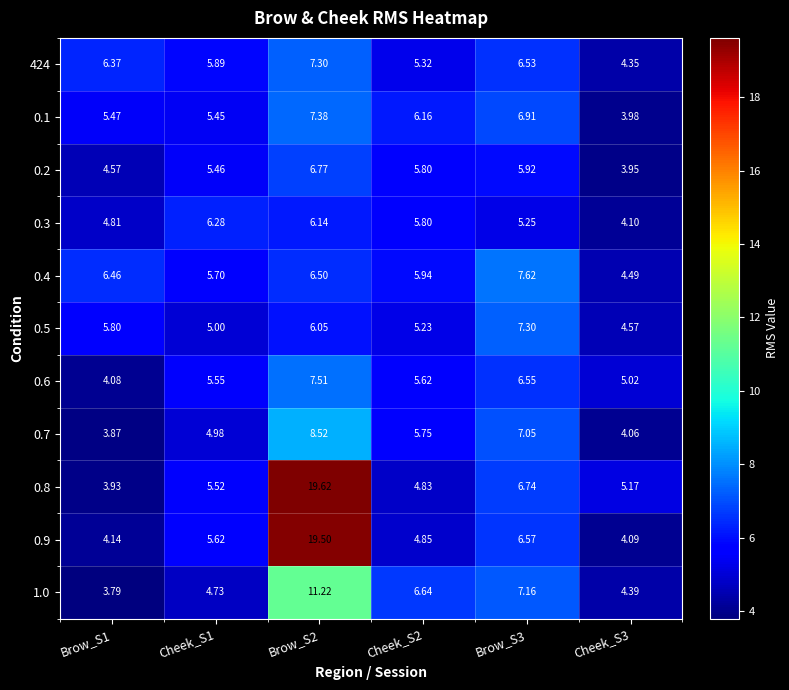

Is the value of 0.6 at Brow_S2 greater than the value of 0.3 at Brow_S2?

Yes